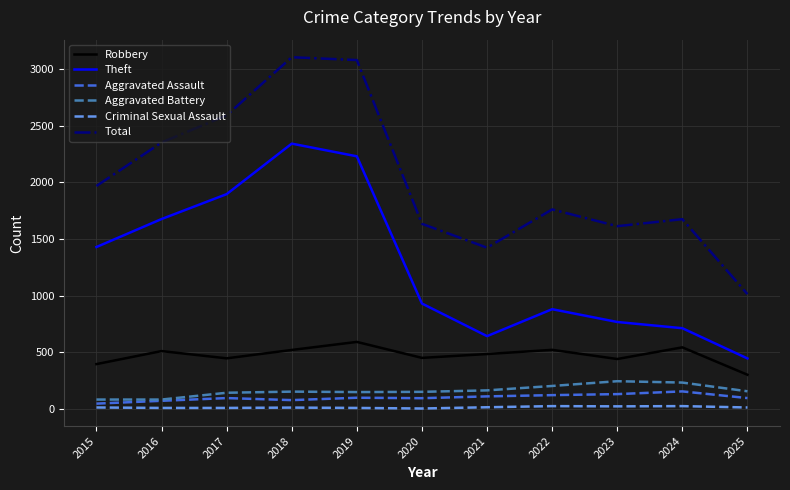

True or false: Aggravated Assault and Theft intersect in this chart.

False